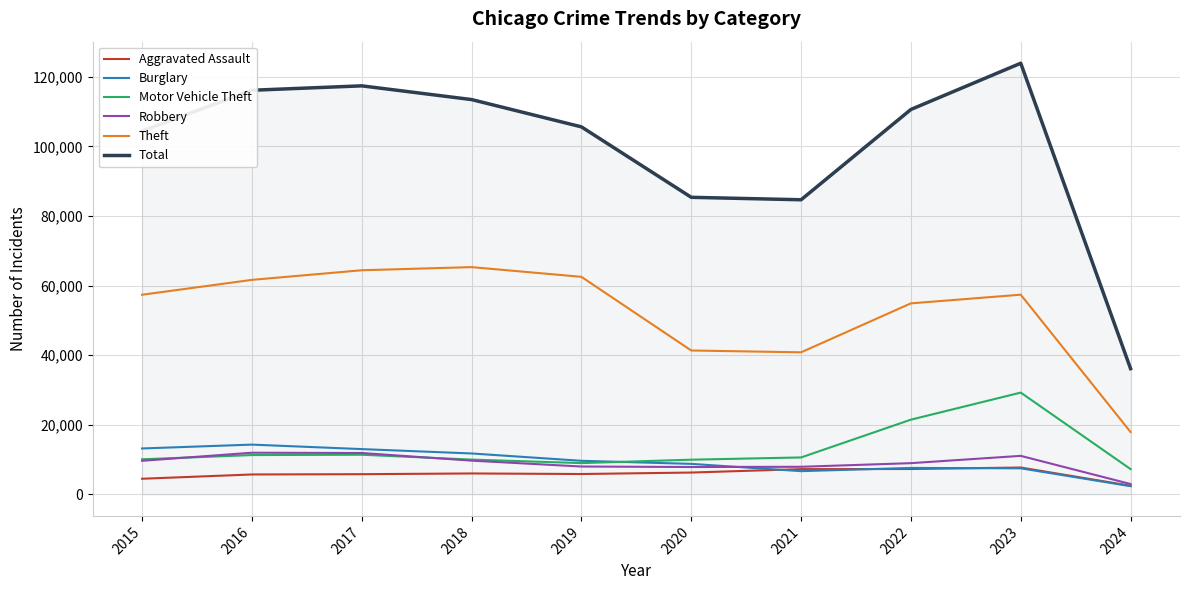

How many series are shown in this chart?

6